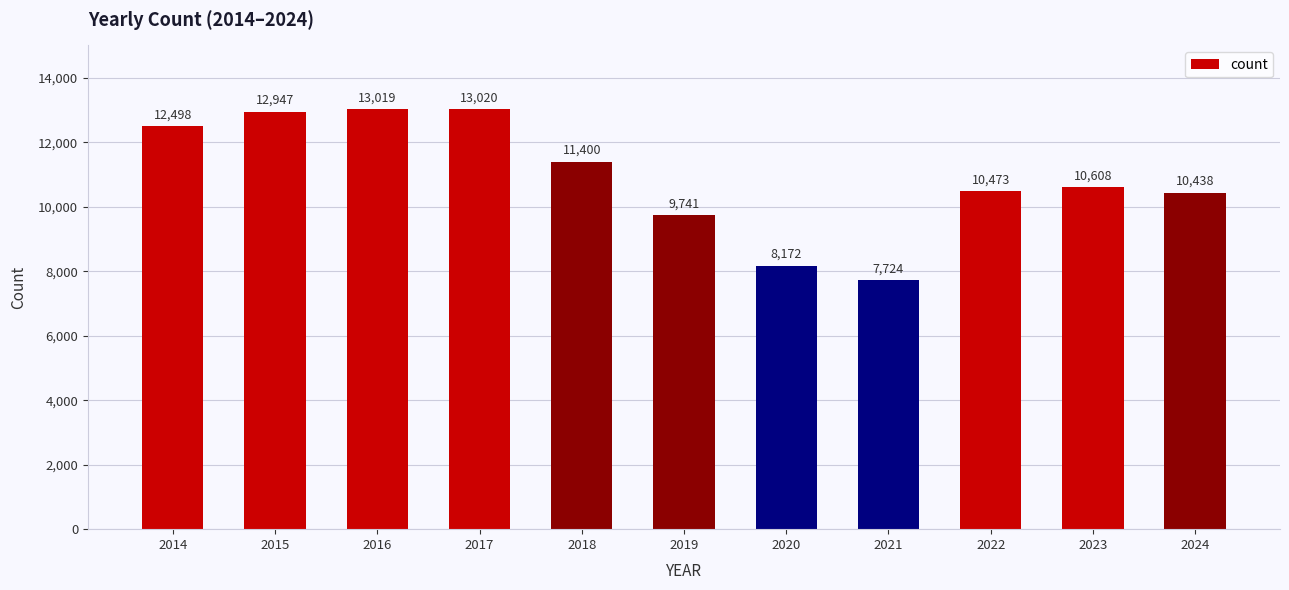

Reading right to left, what are all the values shown in this chart?

2024=10438	2023=10608	2022=10473	2021=7724	2020=8172	2019=9741	2018=11400	2017=13020	2016=13019	2015=12947	2014=12498